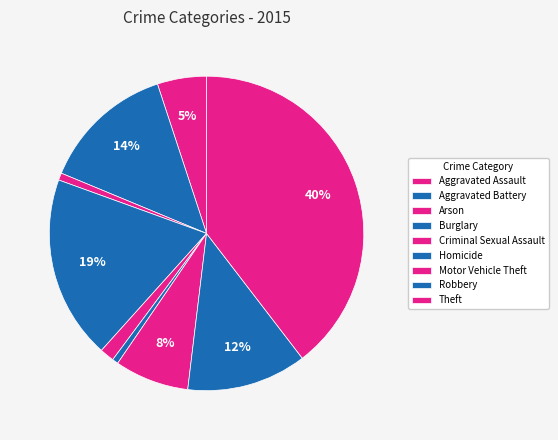

Count the number of slices in the pie.

9